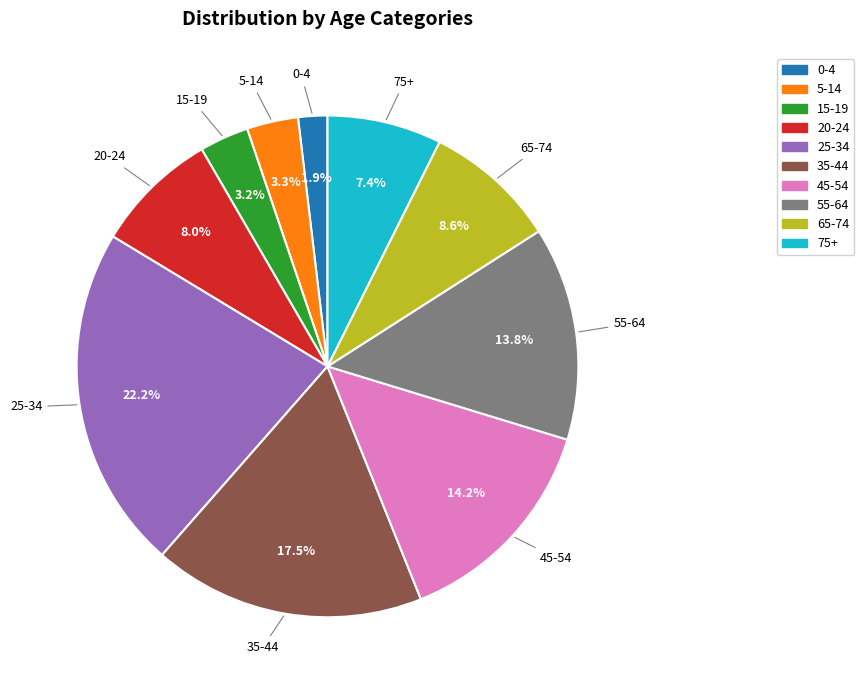

The 45-54 slice represents 14% of the pie. True or false?

True